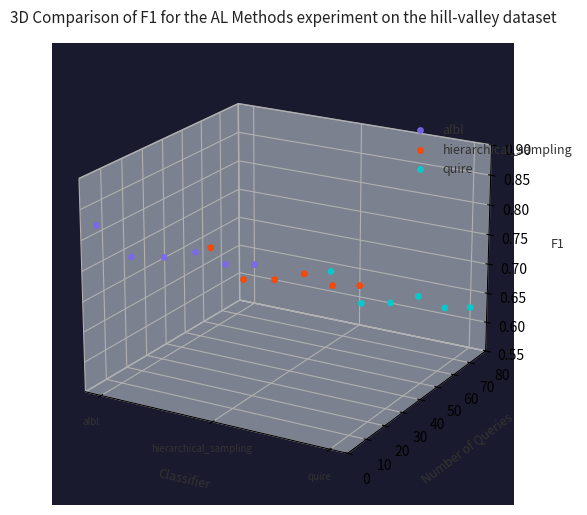

What are all the series names shown in the legend?

albl, hierarchical_sampling, quire